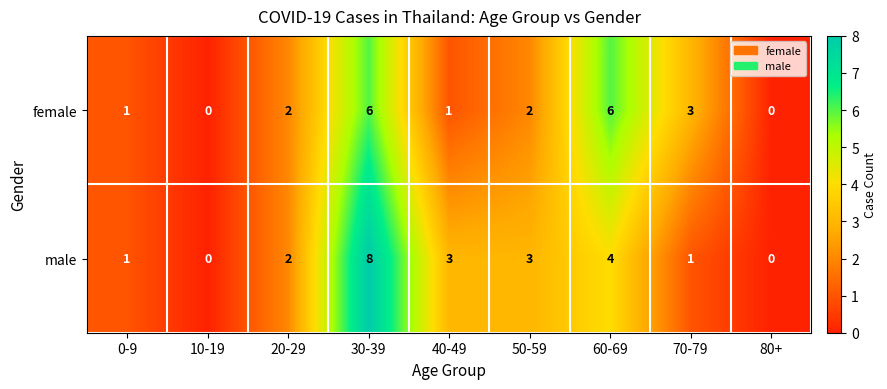

What is the highest value of the female series?

6